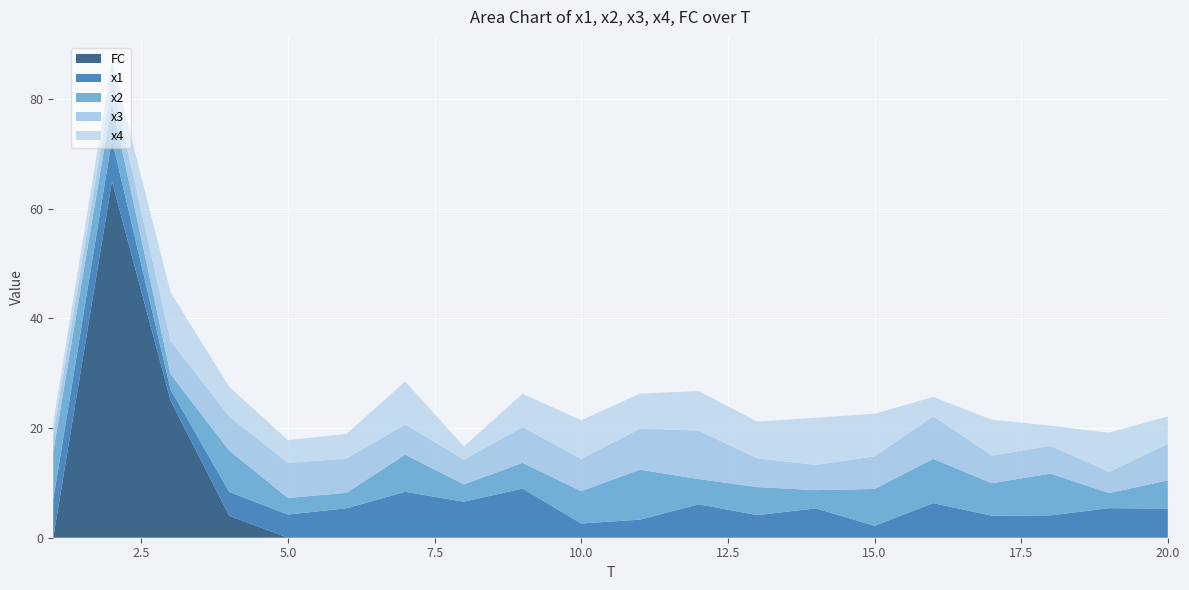

Reading right to left, extract all data points from this chart.

x1: 20=5.3	19=5.4	18=4.1	17=4.0	16=6.3	15=2.2	14=5.3	13=4.1	12=6.1	11=3.3	10=2.6	9=9.0	8=6.6	7=8.4	6=5.4	5=4.2	4=4.3	3=2.0	2=7.6	1=7.0
x2: 20=5.2	19=2.8	18=7.6	17=5.9	16=8.1	15=6.7	14=3.3	13=5.1	12=4.6	11=9.1	10=5.9	9=4.7	8=3.2	7=6.8	6=2.8	5=3.0	4=7.6	3=2.8	2=6.7	1=8.7
x3: 20=6.6	19=3.9	18=5.1	17=5.0	16=7.8	15=5.9	14=4.6	13=5.3	12=8.9	11=7.5	10=5.9	9=6.5	8=4.5	7=5.5	6=6.3	5=6.4	4=6.2	3=6.1	2=4.0	1=3.2
x4: 20=5.0	19=7.2	18=3.7	17=6.5	16=3.5	15=7.8	14=8.6	13=6.7	12=7.2	11=6.4	10=7.0	9=6.1	8=2.4	7=7.9	6=4.5	5=4.1	4=5.4	3=8.8	2=3.7	1=2.1
FC: 20=0.0	19=0.0	18=0.0	17=0.0	16=0.0	15=0.0	14=0.0	13=0.0	12=0.0	11=0.0	10=0.0	9=0.0	8=0.0	7=0.0	6=0.0	5=0.0	4=4.0	3=25.0	2=65.0	1=0.0